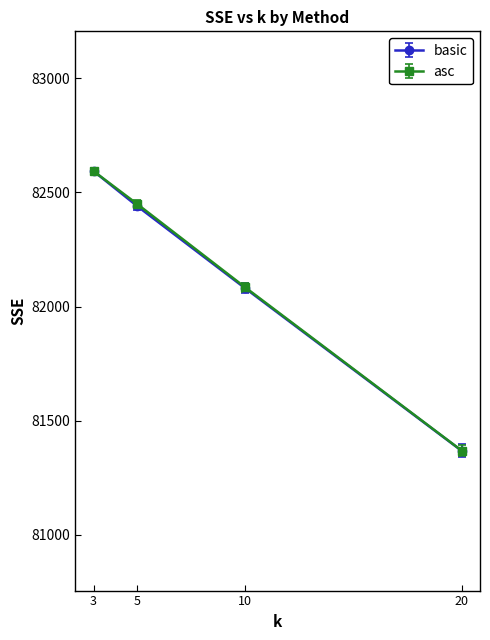

List the labels in order of basic value, largest first.

3, 5, 10, 20